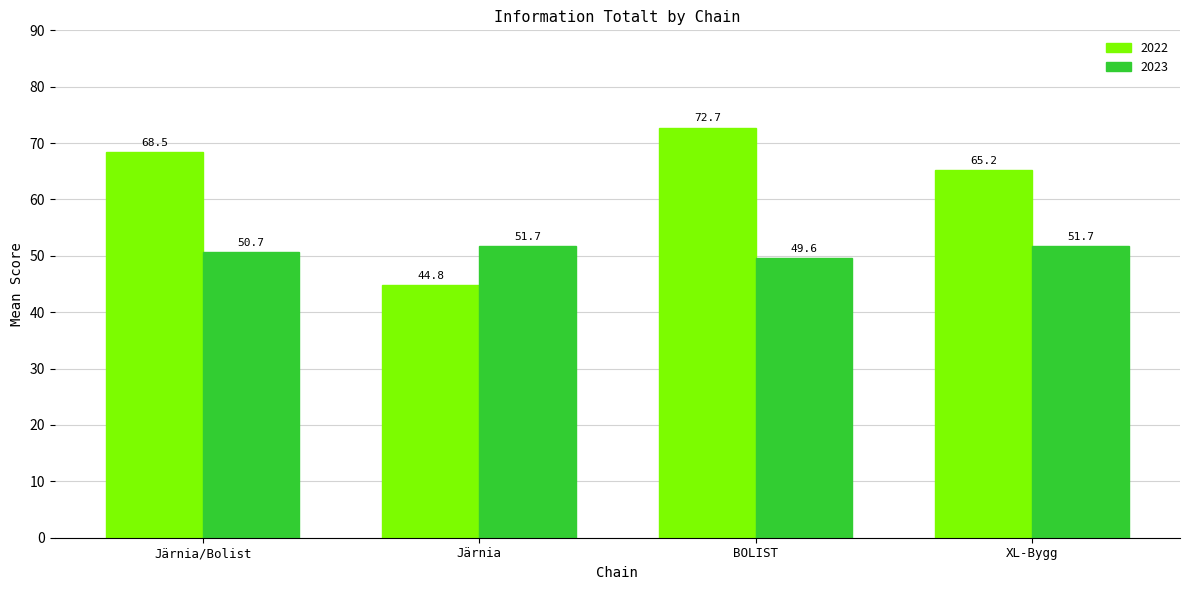

Rank the categories by 2022 value from highest to lowest.

BOLIST, Järnia/Bolist, XL-Bygg, Järnia